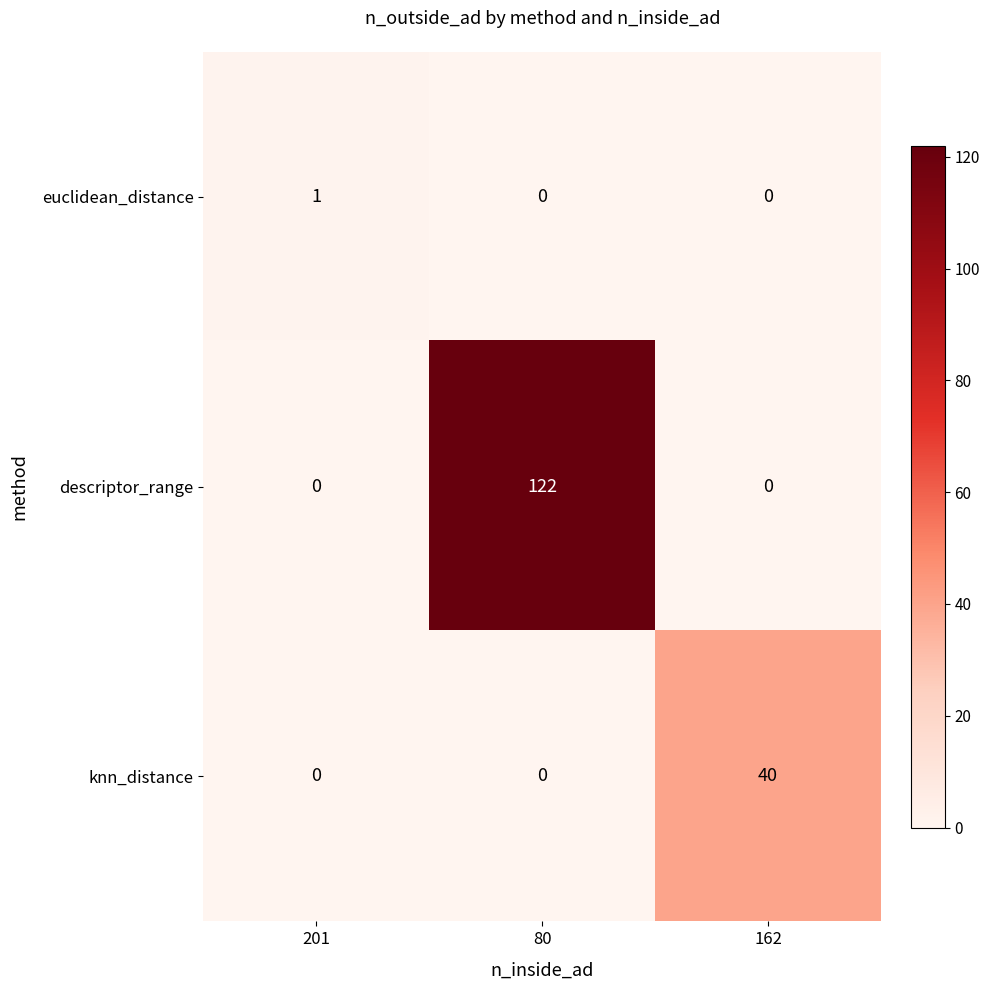

At which category is the sum across all series the highest?

80